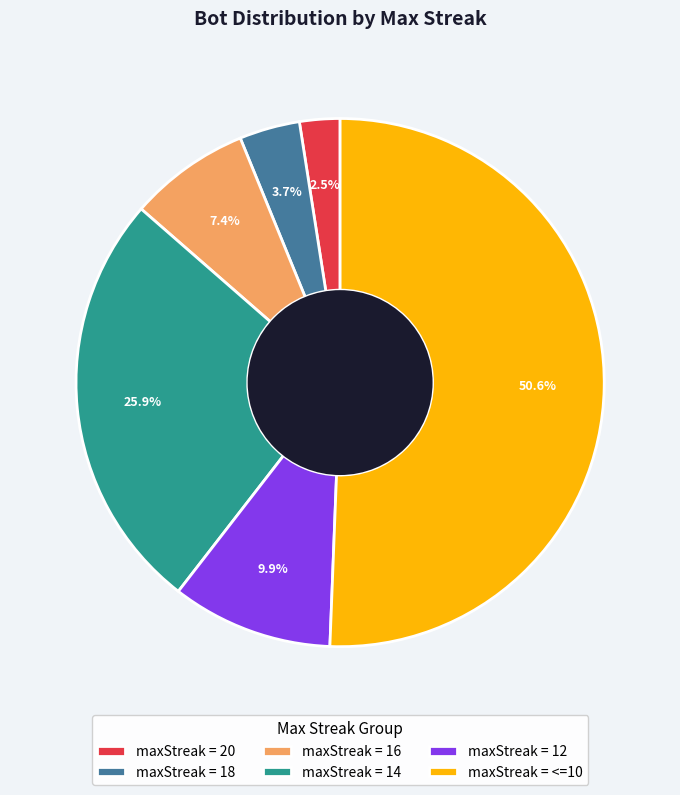

Rank the categories by value from highest to lowest.

maxStreak = <=10, maxStreak = 14, maxStreak = 12, maxStreak = 16, maxStreak = 18, maxStreak = 20